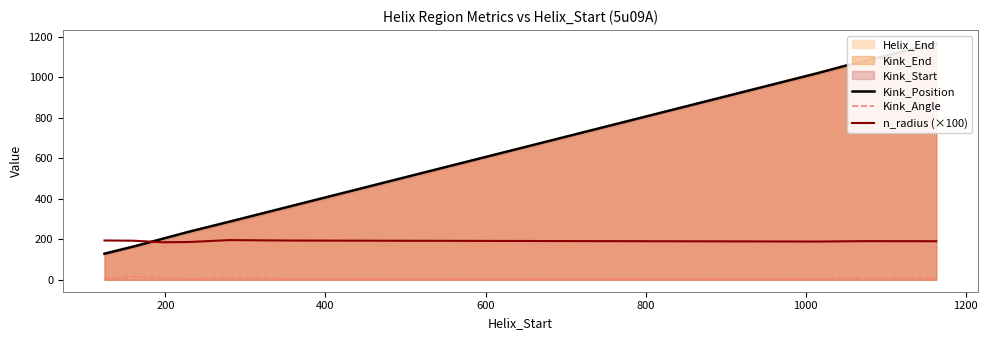

What is the maximum value for Kink_Position?

1169.0